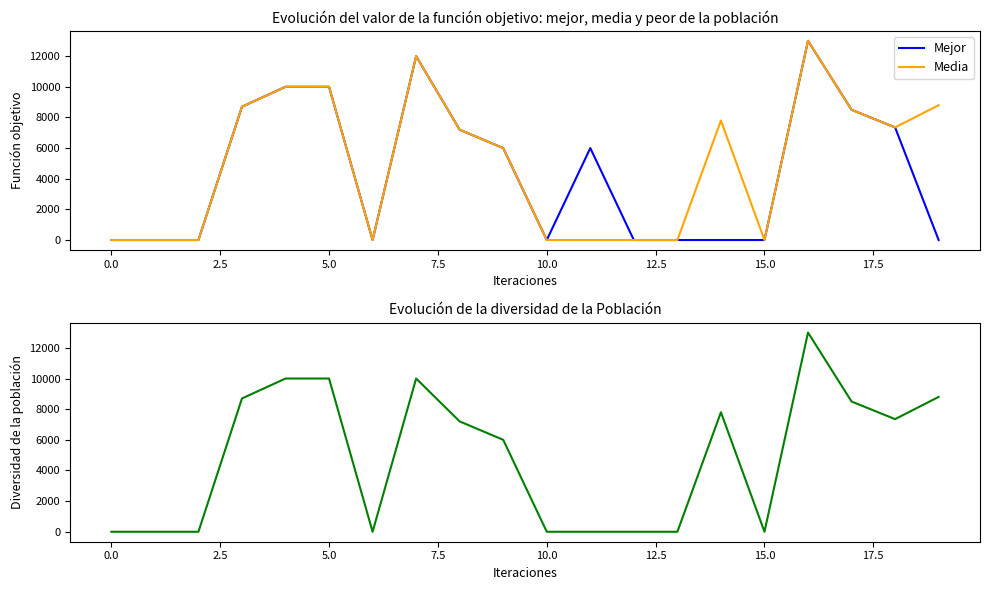

Which category has the highest value across all series?

16